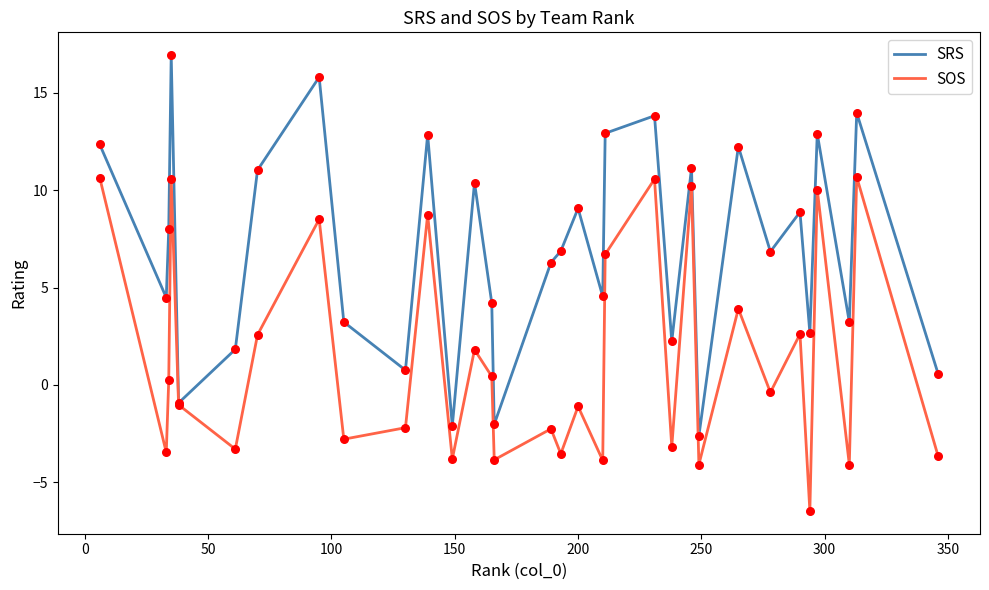

Which series has the largest total across all categories?

SRS